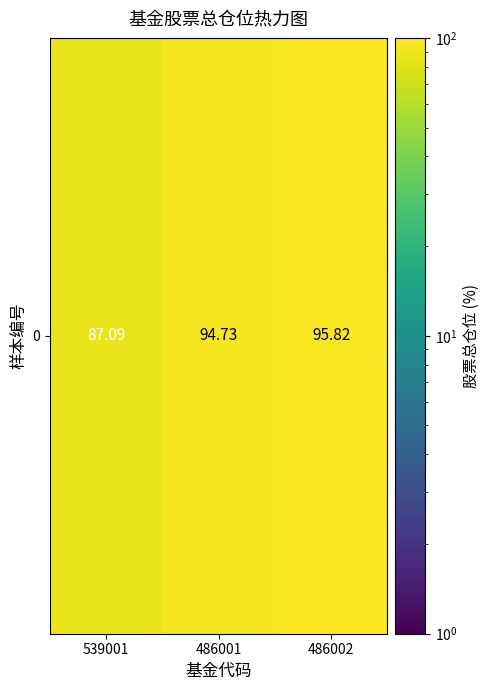

What is the ratio of the value at 486002 to the value at 486001?

1.0